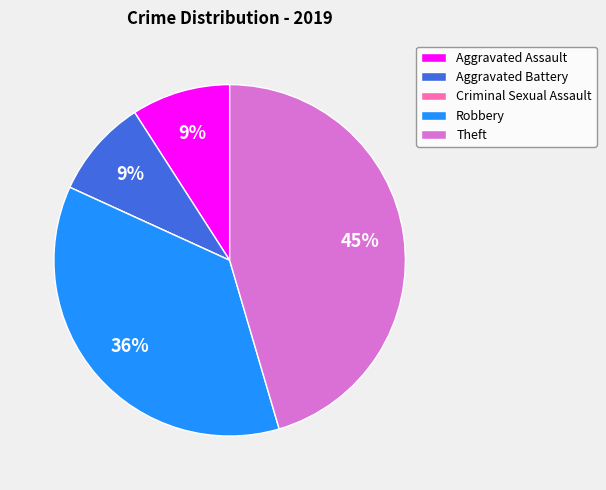

Which category has the biggest portion of the pie?

Theft